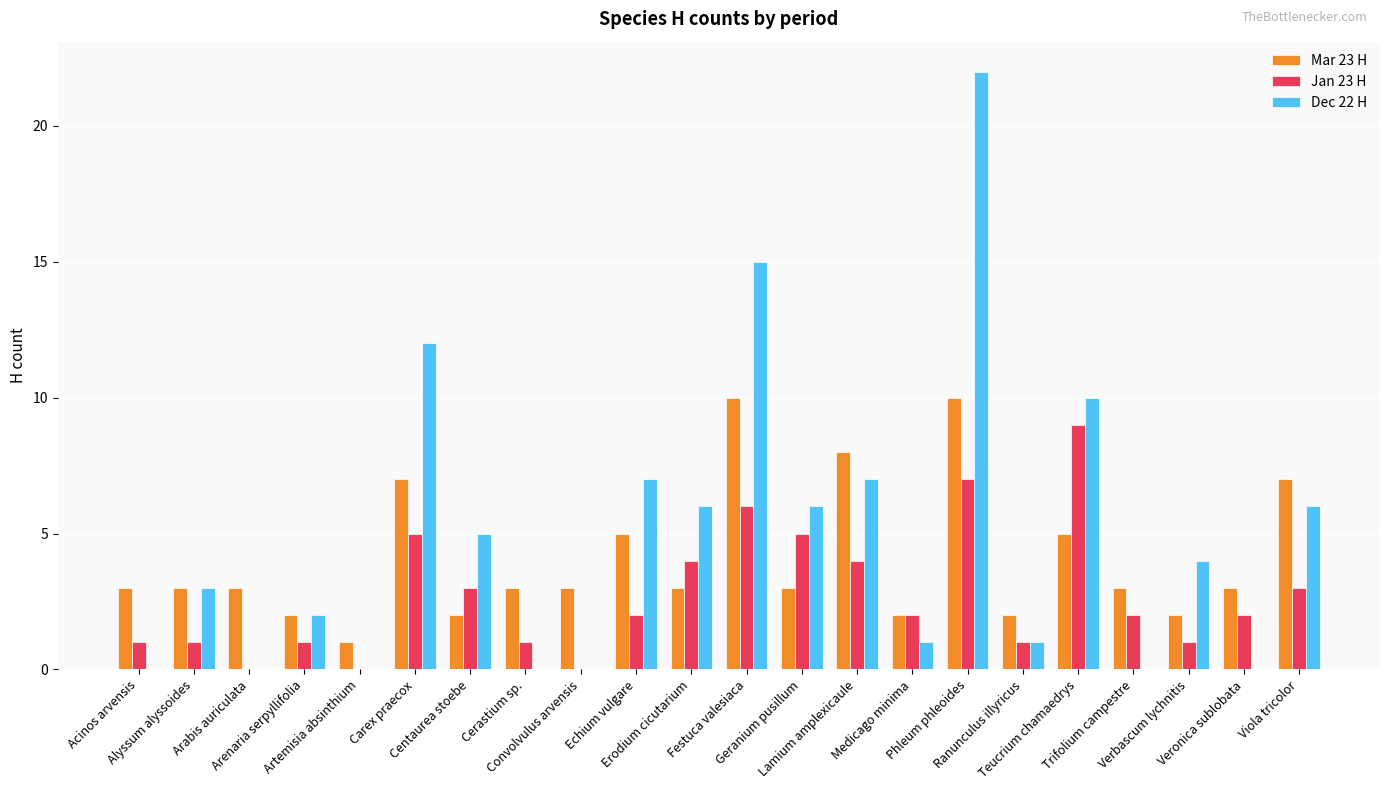

The Dec 22 H series shows 1 at Ranunculus illyricus. True or false?

True